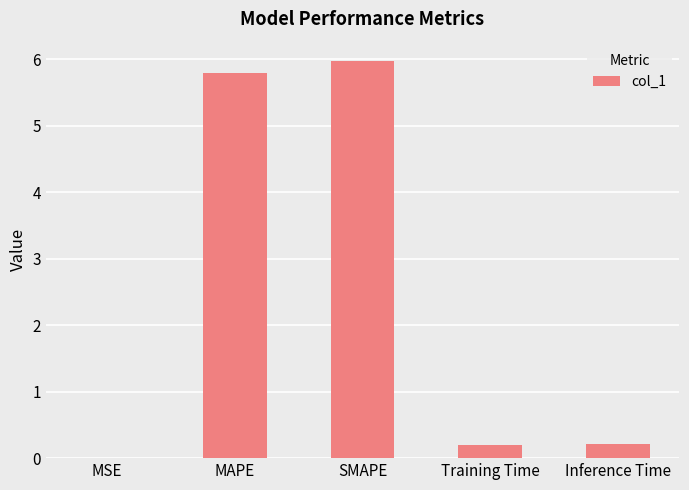

The chart shows a value of 0.0 at MSE. True or false?

True